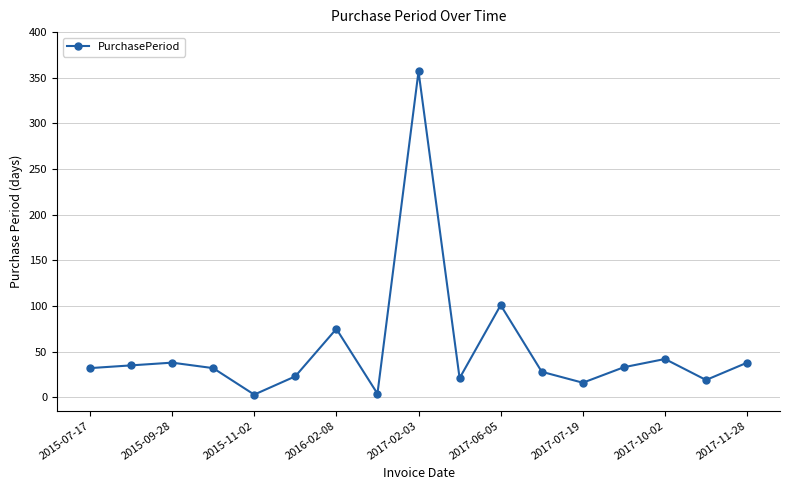

What is the sum of all values?

897